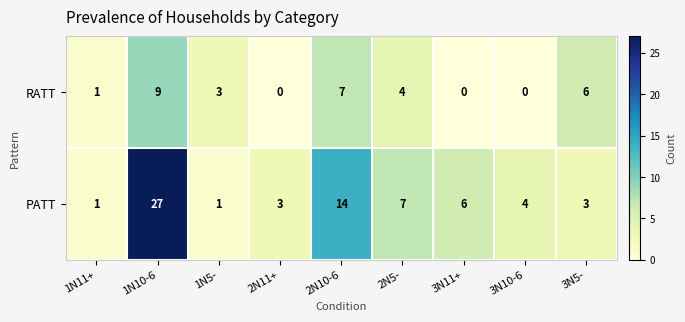

What is the sum of the RATT values at 2N10-6 and 1N11+?

8